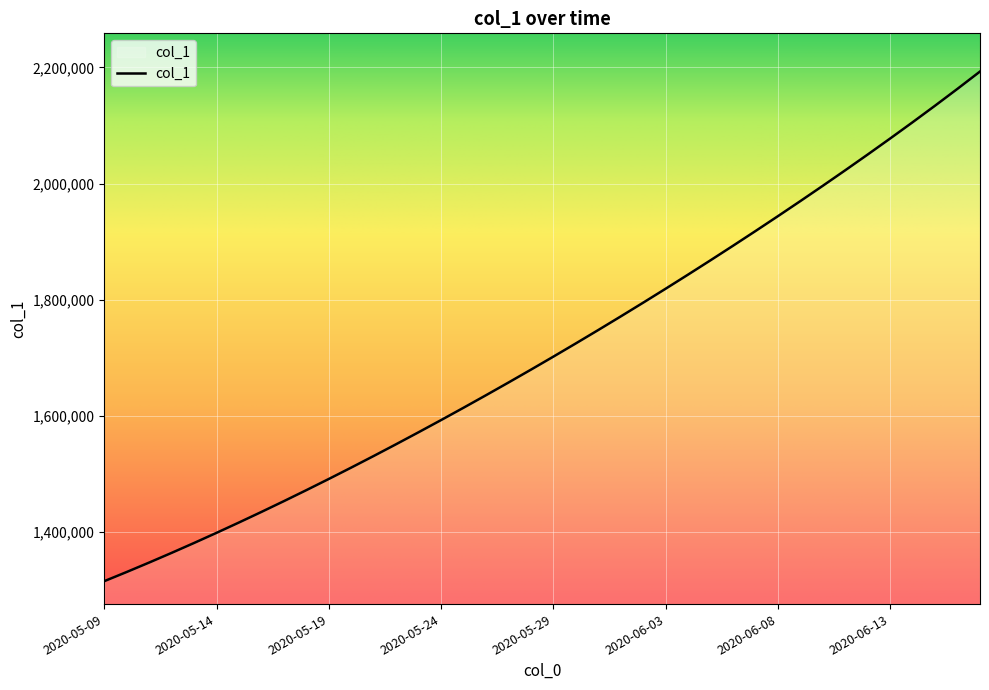

Reading left to right, what are all the values shown in this chart?

1315099.0	1330941.6	1347197.2	1363857.9	1380917.0	1398365.8	1416195.4	1434398.8	1452968.0	1471894.0	1491172.1	1510796.2	1530759.4	1551053.9	1571671.5	1592604.1	1613845.5	1635391.5	1657240.6	1679393.9	1701853.6	1724622.9	1747703.8	1771098.0	1794806.8	1818831.0	1843172.0	1867832.5	1892816.2	1918129.5	1943780.6	1969780.9	1996144.0	2022886.5	2050028.8	2077595.8	2105619.2	2134144.0	2163226.0	2192937.2